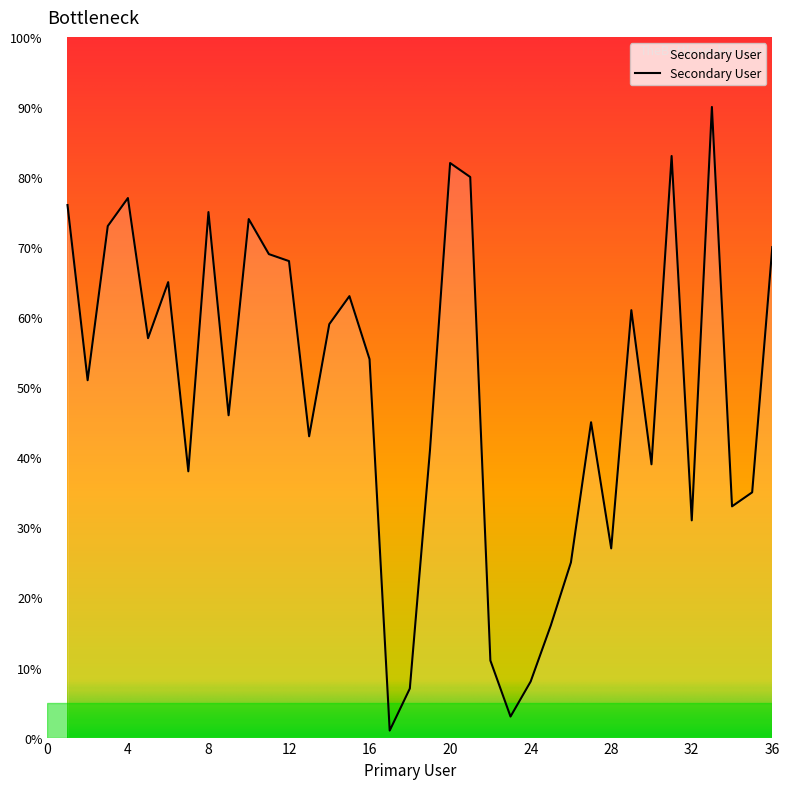

What is the greatest value displayed?

90